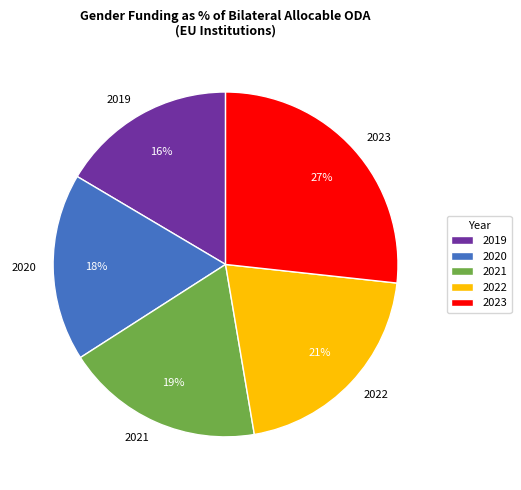

How many segments does this pie chart have?

5